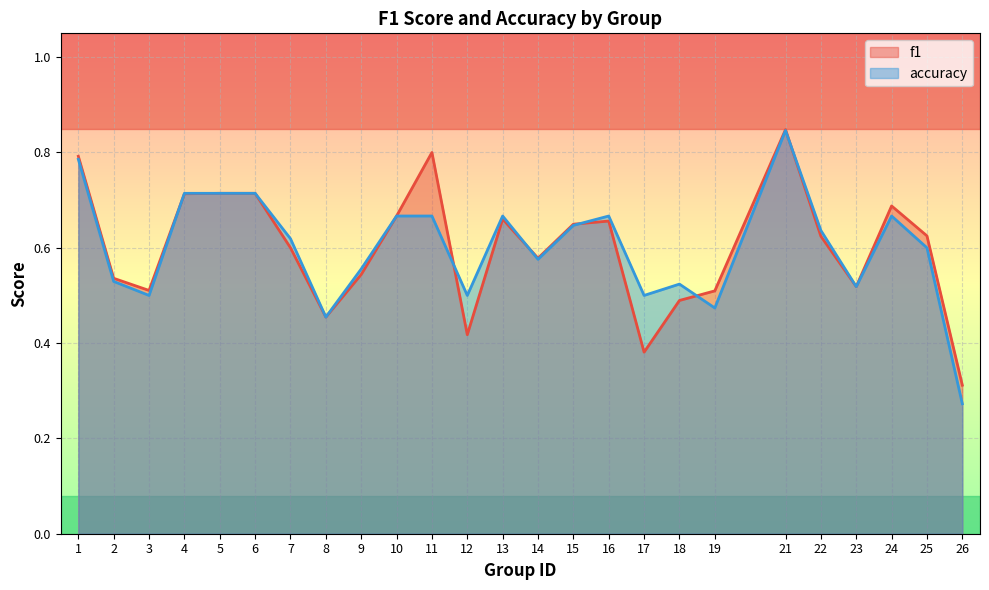

True or false: f1 and accuracy cross at least once.

True